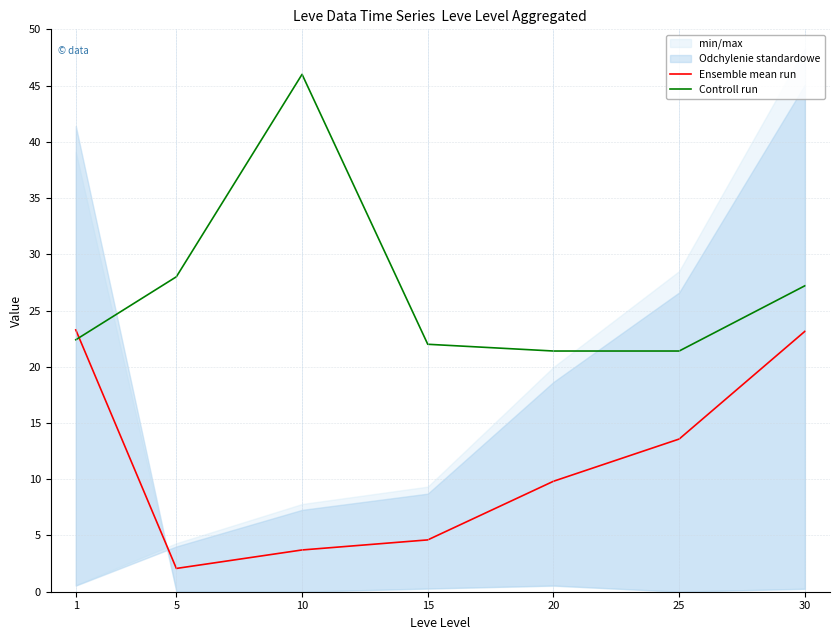

Where is Ensemble mean run nearest to the value 12?

25